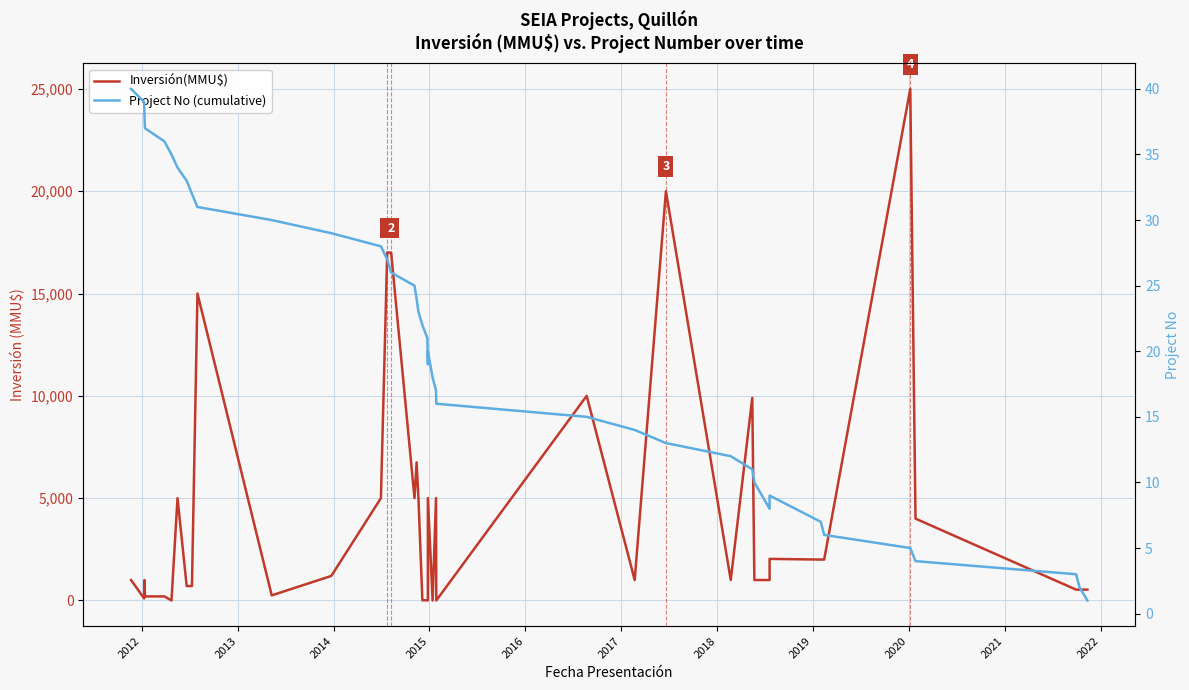

The value of Inversión(MMU$) at 22 is 12077. True or false?

False